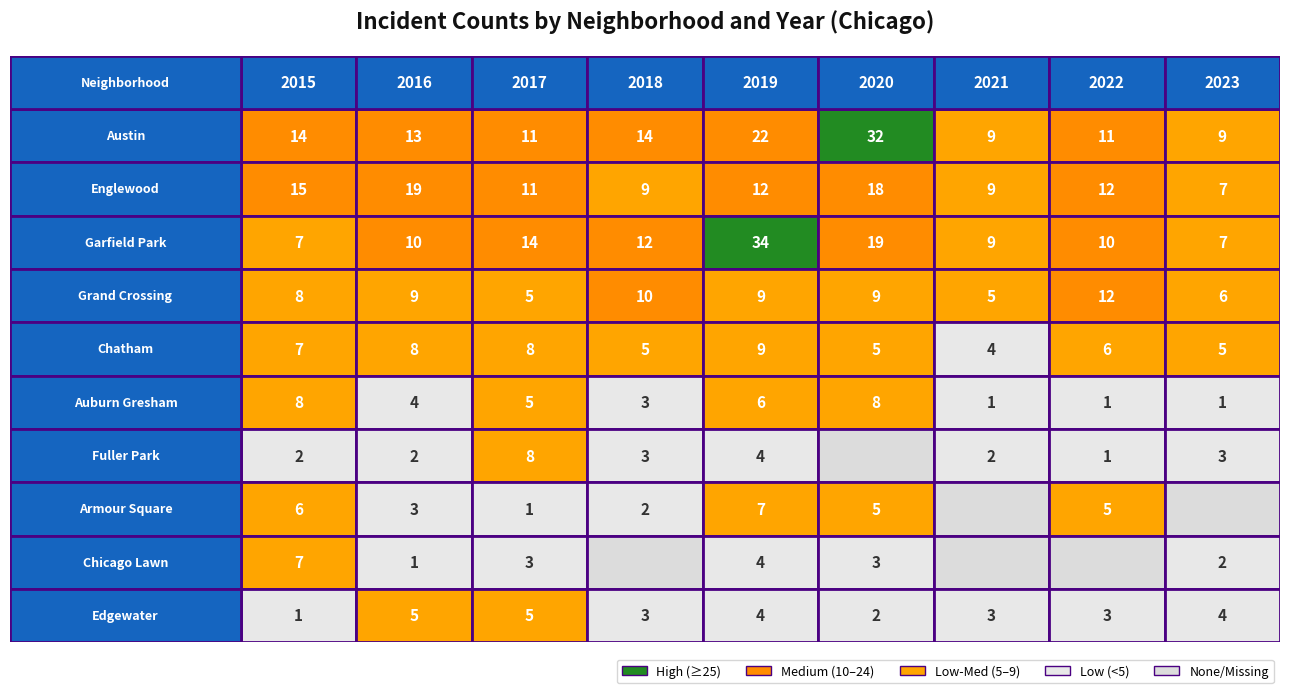

The value of Grand Crossing at Chicago Lawn is 6. True or false?

True